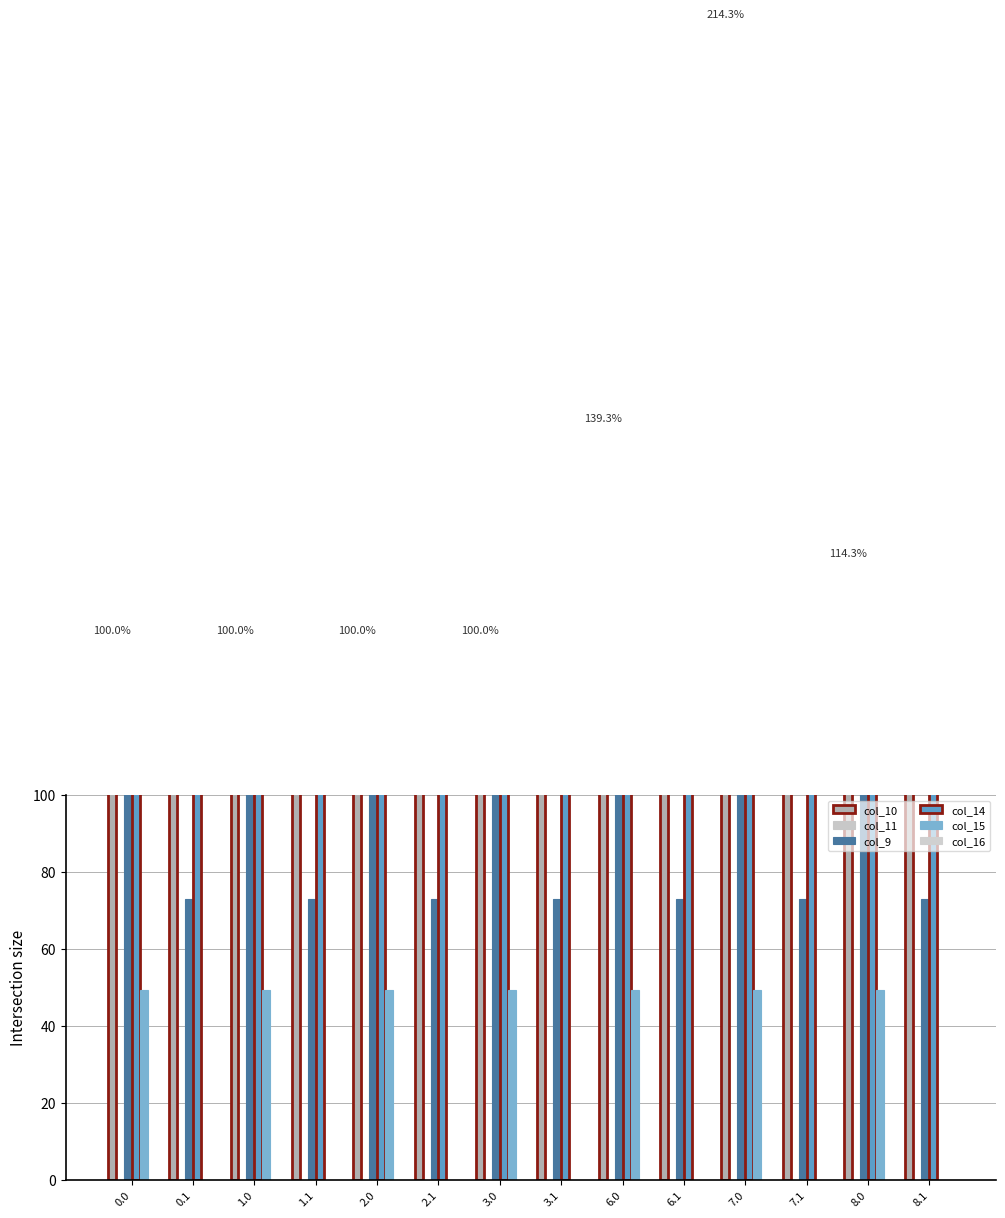

What is the value of the col_10 bar at the 2nd from the left?

125.1